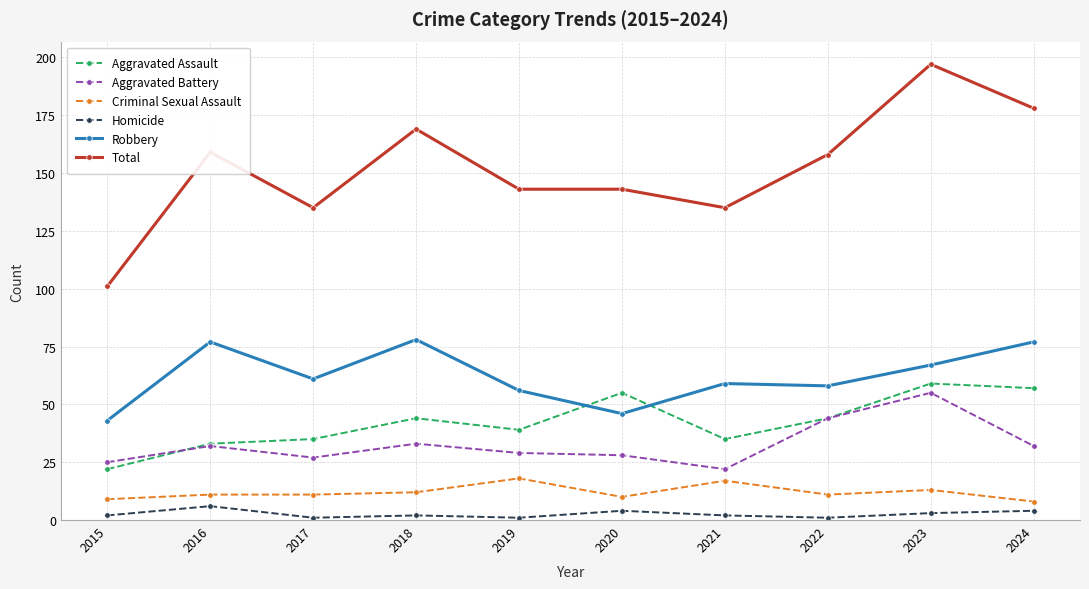

Reading right to left, transcribe all the data shown in this chart.

Aggravated Assault: 57	59	44	35	55	39	44	35	33	22
Aggravated Battery: 32	55	44	22	28	29	33	27	32	25
Criminal Sexual Assault: 8	13	11	17	10	18	12	11	11	9
Homicide: 4	3	1	2	4	1	2	1	6	2
Robbery: 77	67	58	59	46	56	78	61	77	43
Total: 178	197	158	135	143	143	169	135	159	101